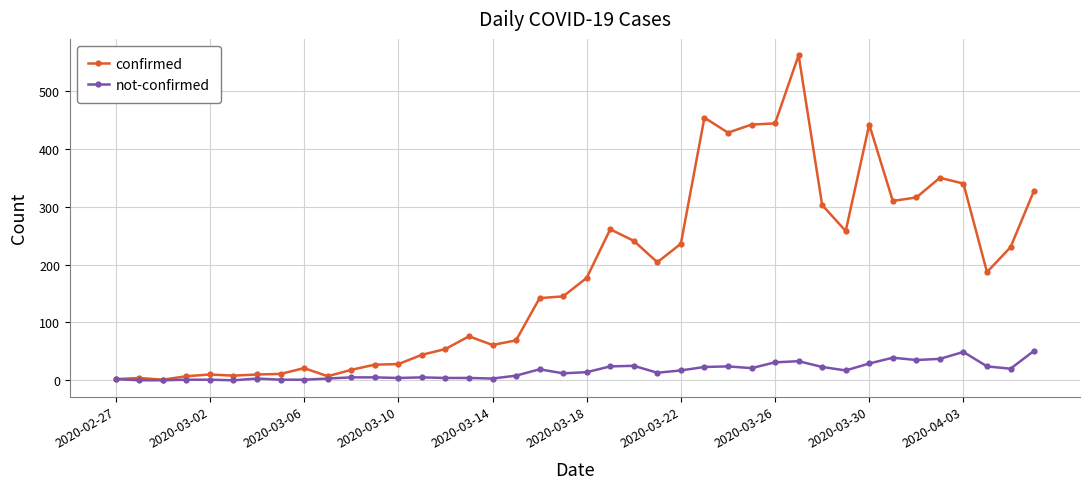

How many categories are shown in the chart?

40